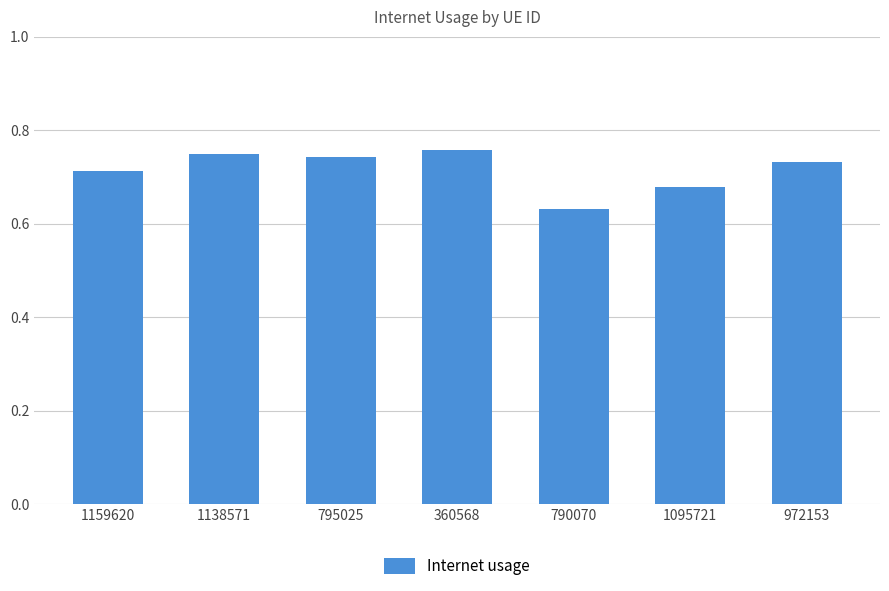

What is the label of the 6th bar from the left?

1095721